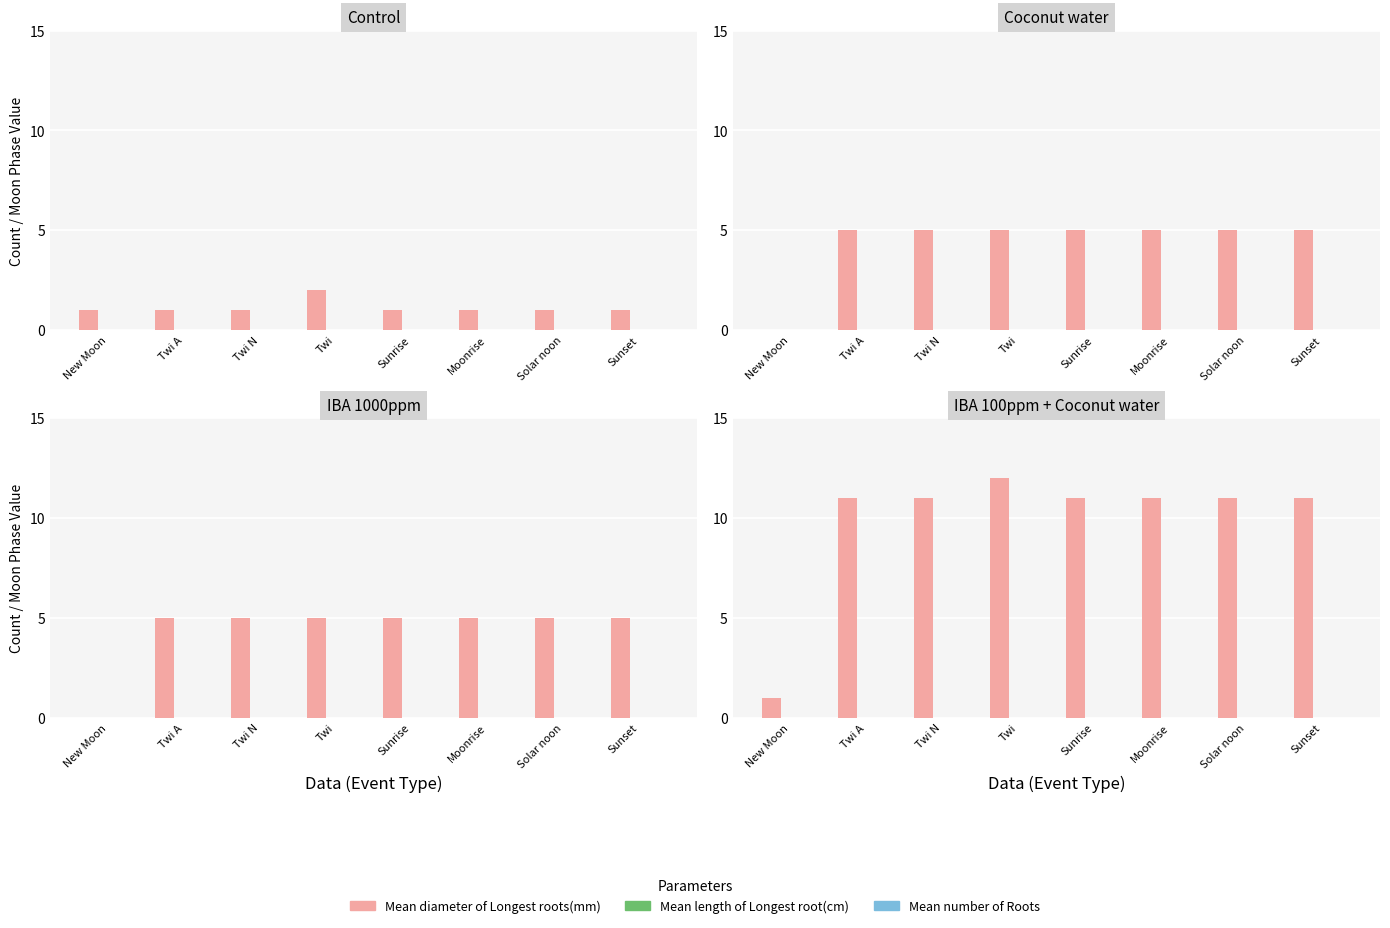

What is the value of the Mean diameter of Longest roots(mm) bar at the 7th from the left?

11